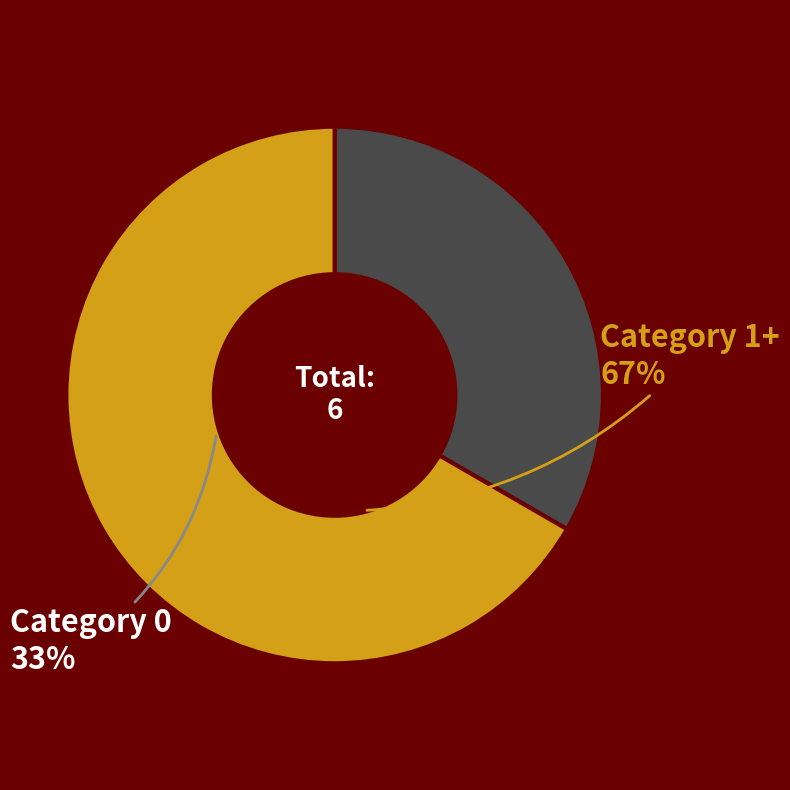

Does any single category account for the majority?

Yes